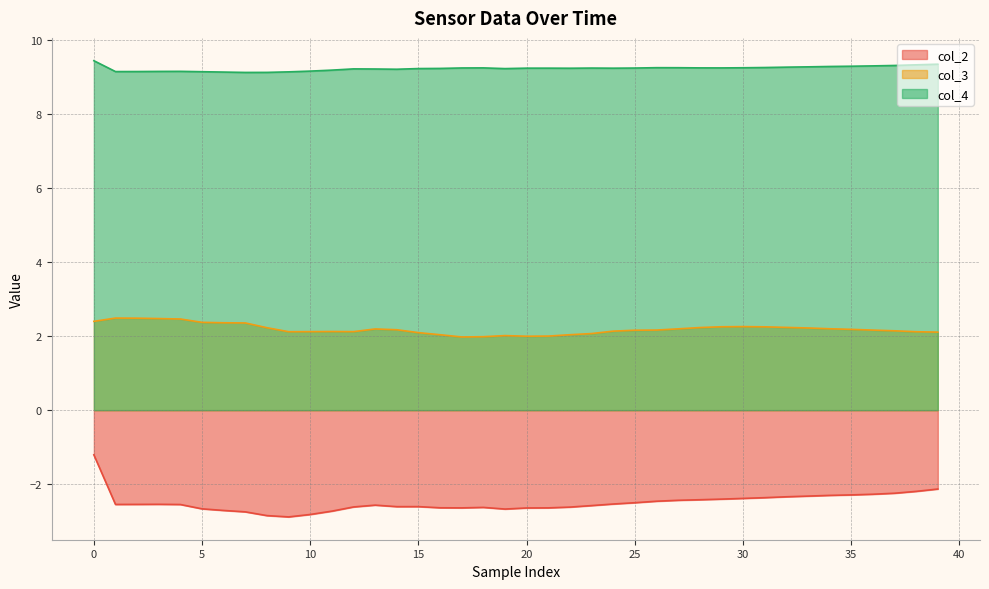

True or false: col_4 and col_3 intersect in this chart.

False